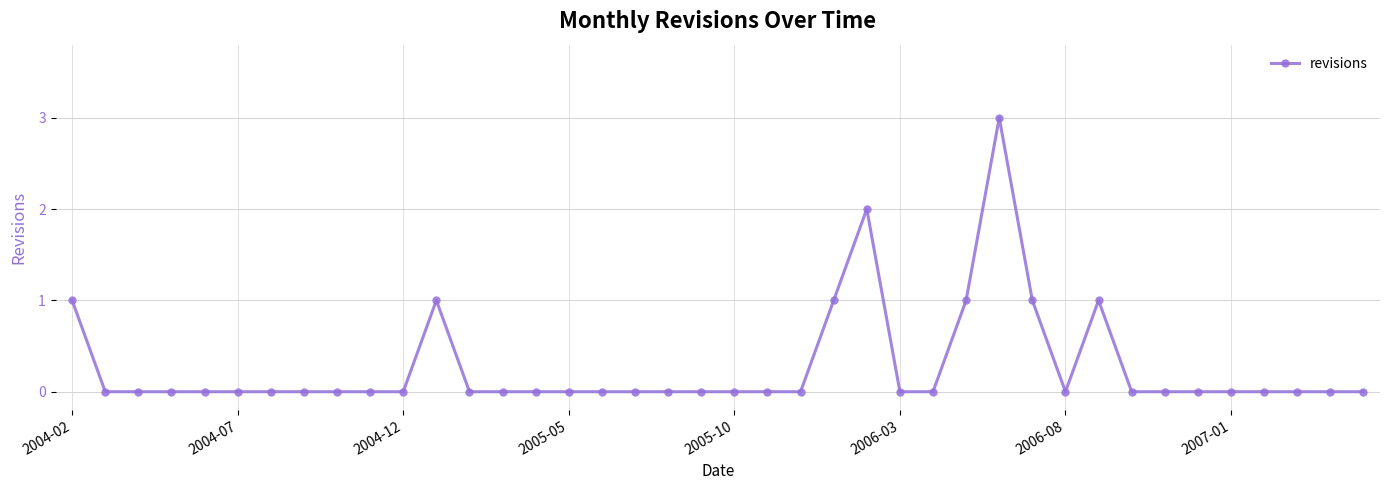

What is the greatest value displayed?

3